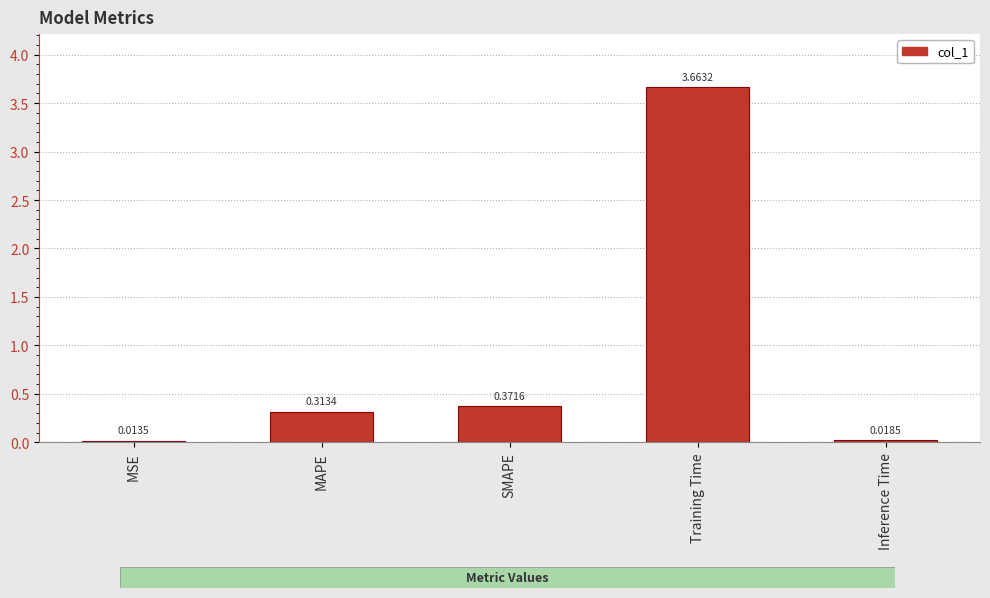

At which label is the value closest to 1?

SMAPE